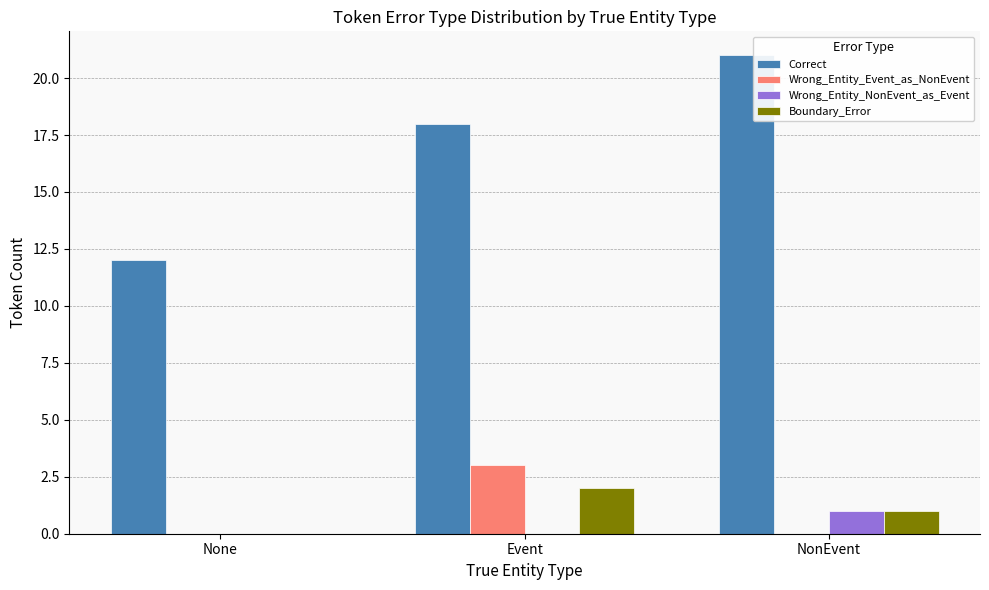

Which series has the largest total across all categories?

Correct